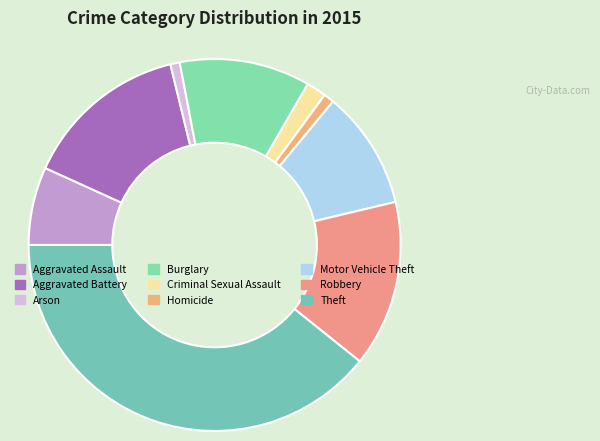

To the nearest percent, what is the average slice percentage?

11%